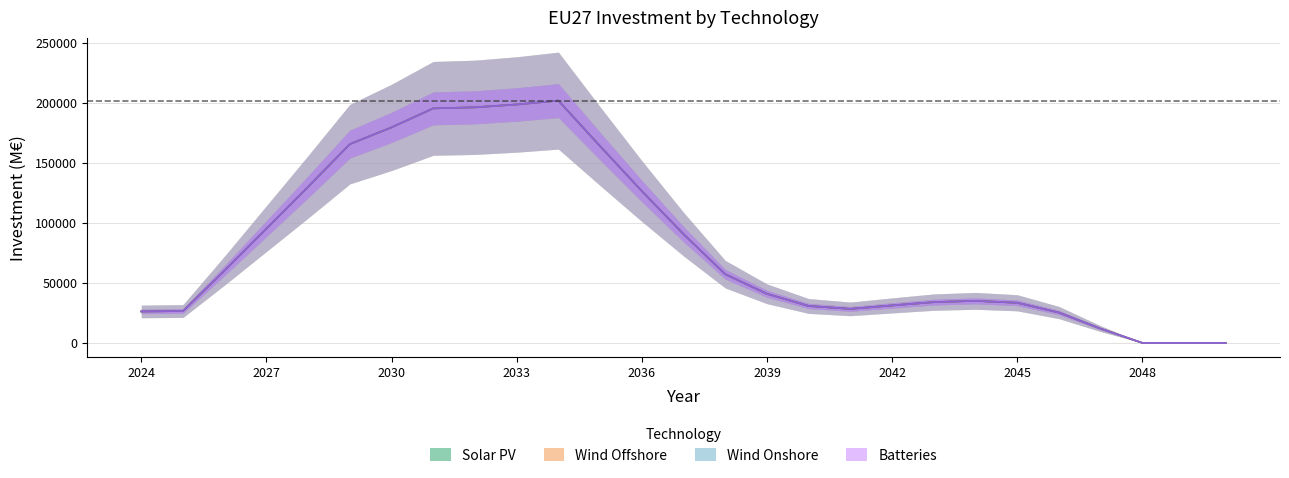

How many positive values does the EU27_solarPV series have?

24